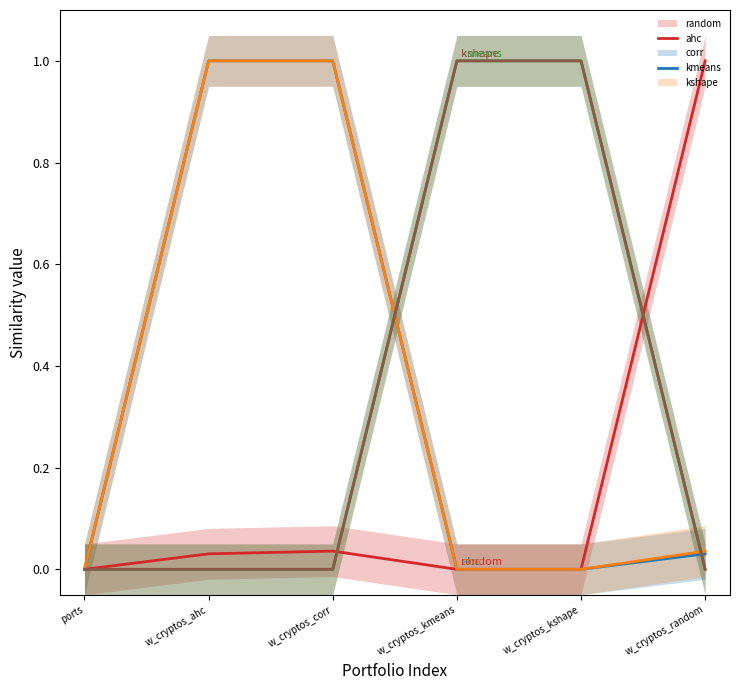

Which category has the lowest value in the minvar_w_cryptos_kmeans_maxsharpe series?

ports